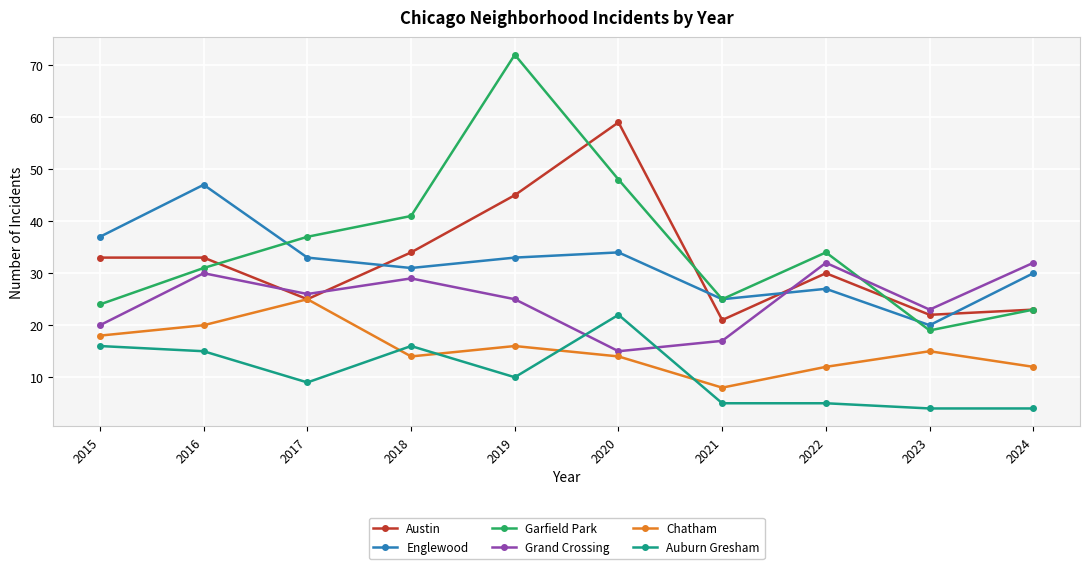

Count the number of data series in this chart.

6